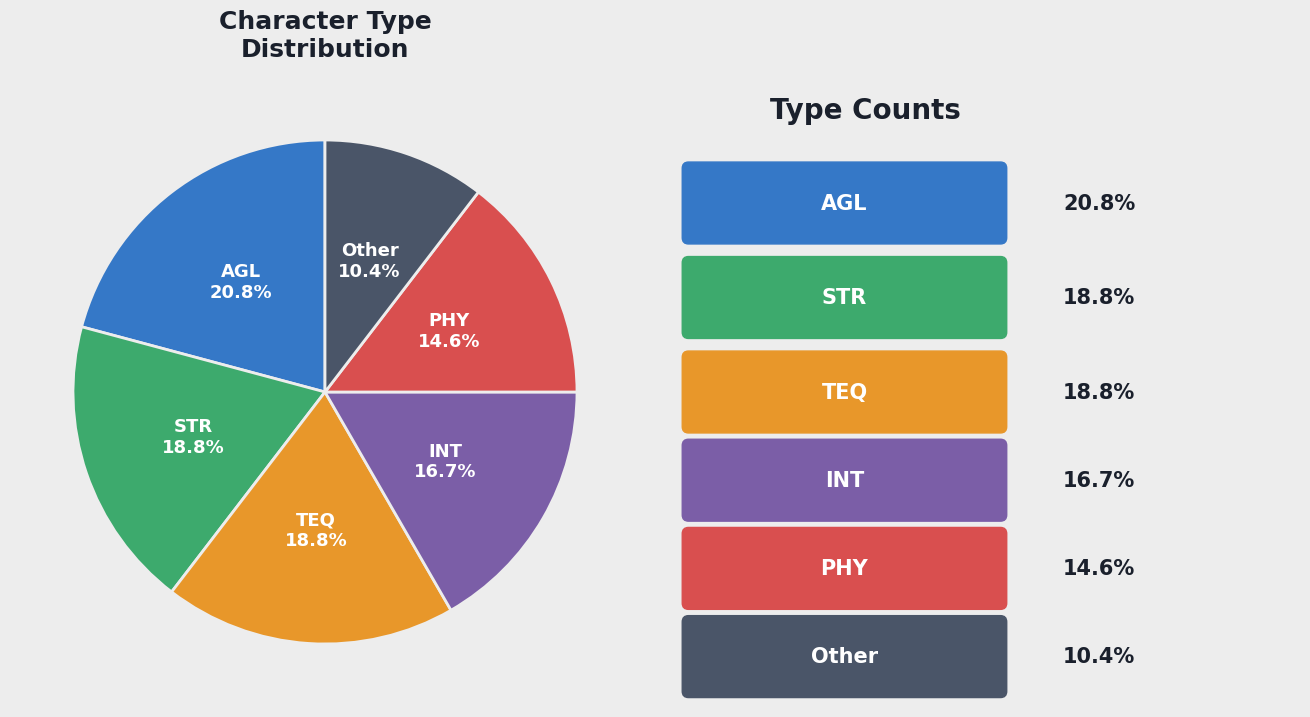

Does any single category account for the majority?

No